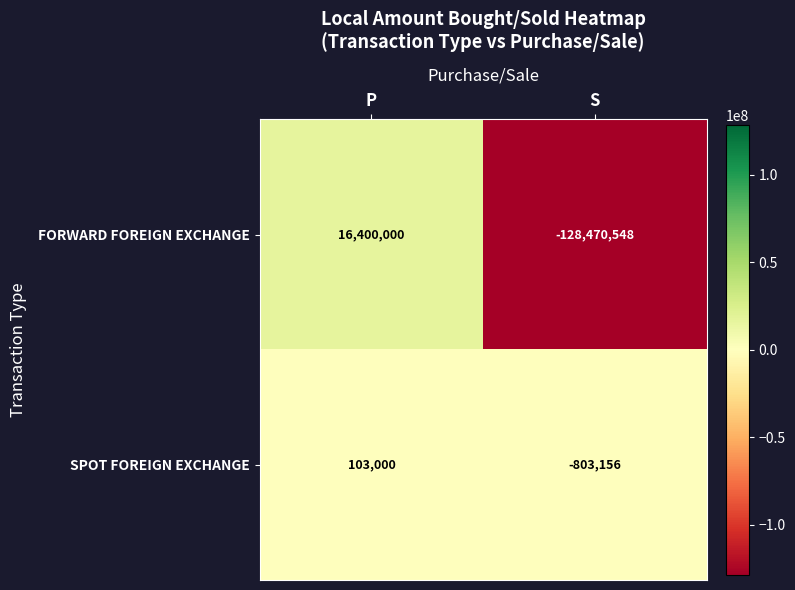

What is the average value of the FORWARD FOREIGN EXCHANGE series?

-56035274